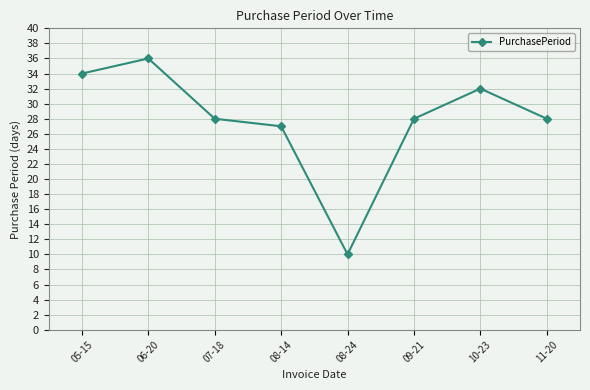

What is the difference between the values at 11-20 and 10-23?

4